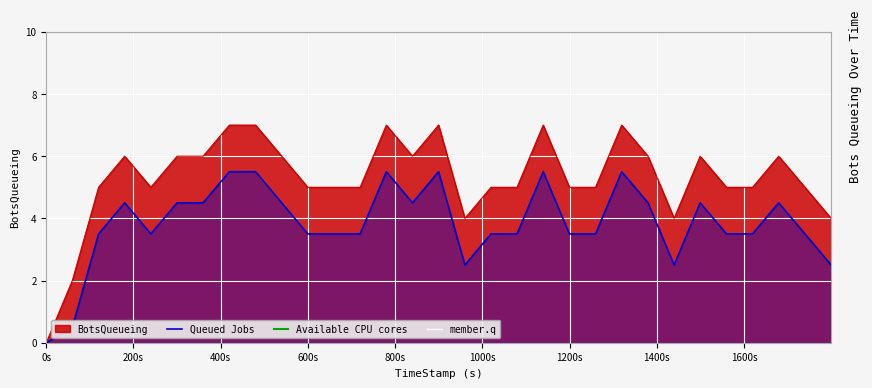

Reading right to left, list all the values displayed in this chart.

4	5	6	5	5	6	4	6	7	5	5	7	5	5	4	7	6	7	5	5	5	6	7	7	6	6	5	6	5	2	0